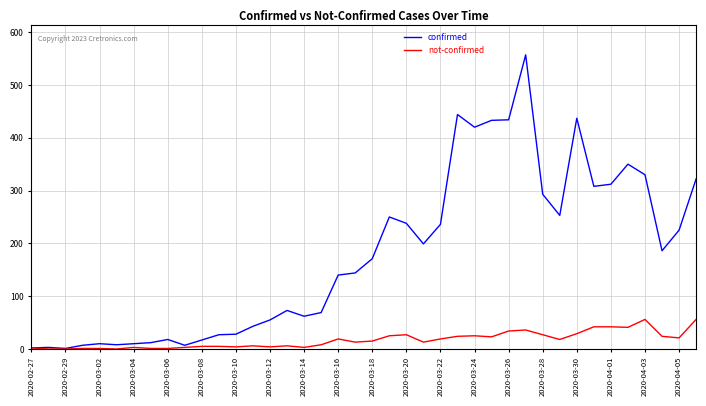

Which series has the largest total across all categories?

confirmed